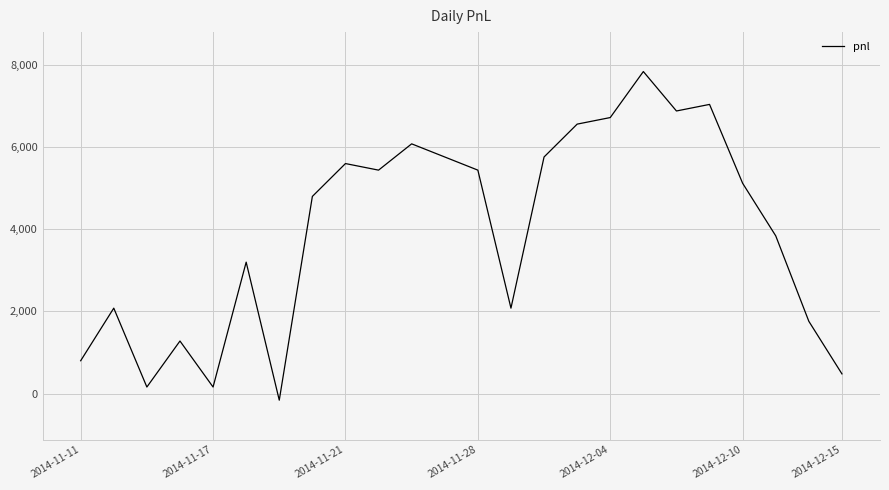

What is the difference between the maximum and minimum values?

8000